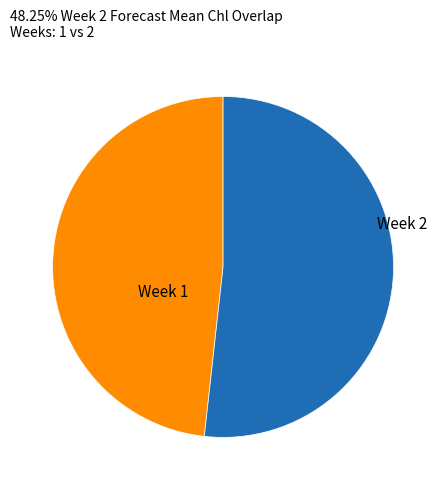

Is there any slice that represents more than half of the pie?

Yes